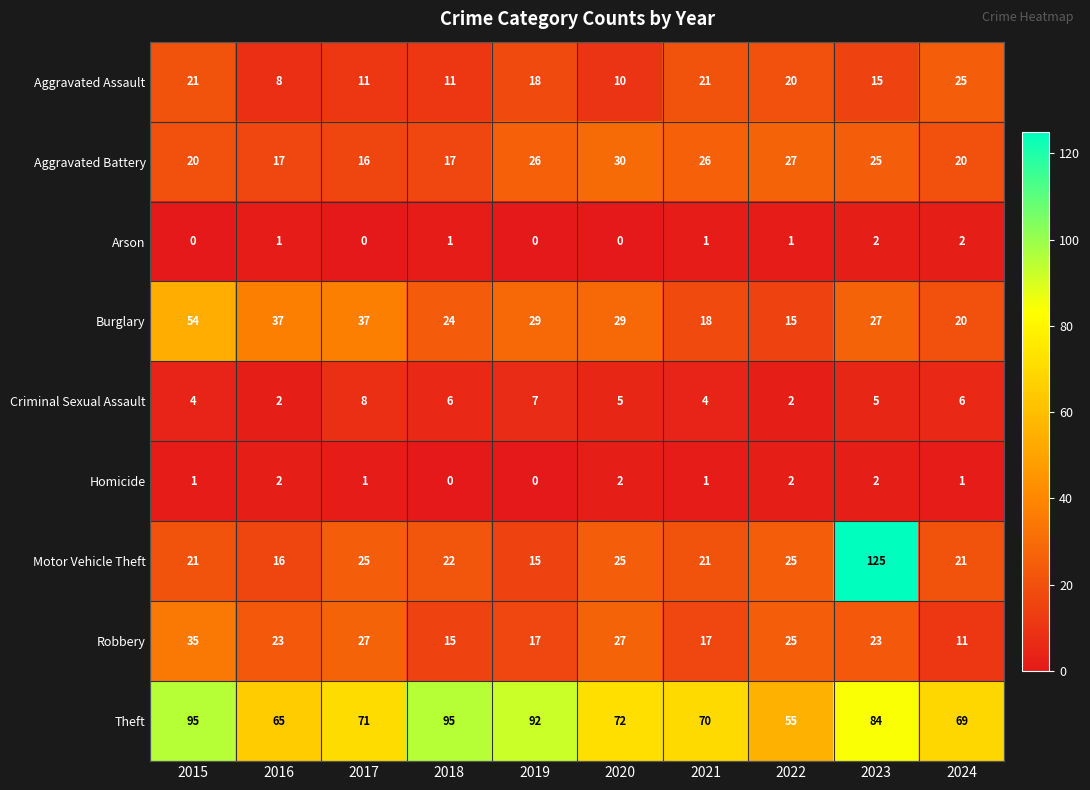

What is the highest value of the Robbery series?

35